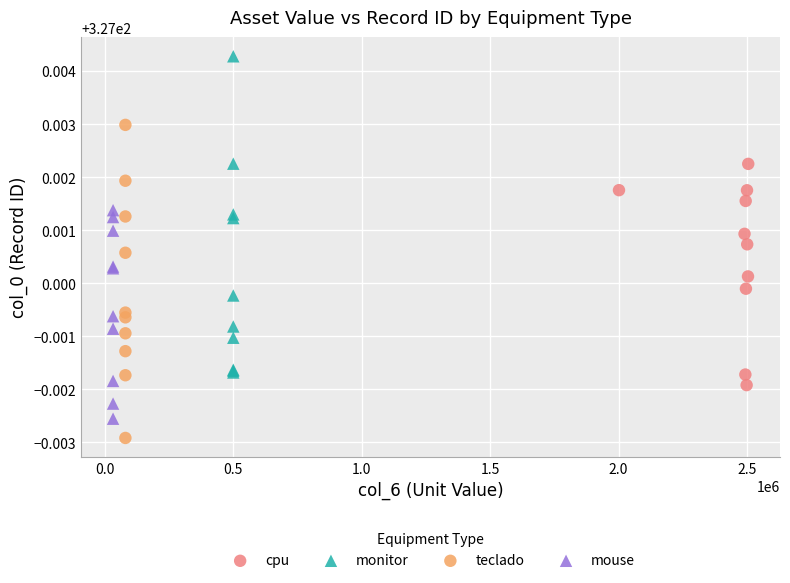

What are all the series names shown in the legend?

cpu, monitor, teclado, mouse